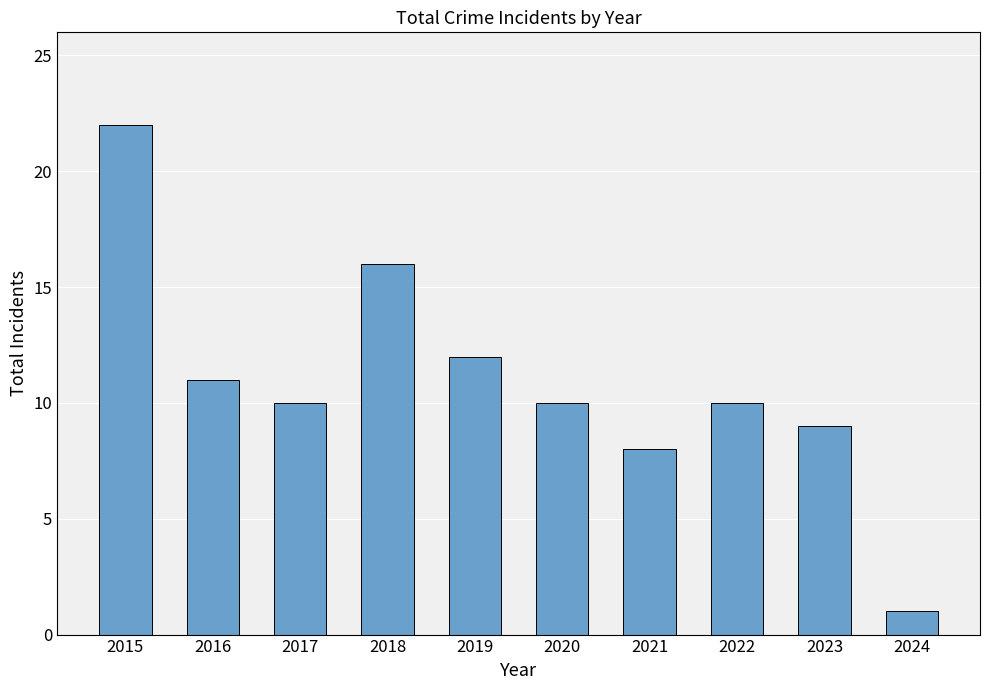

What is the sum of all values?

109